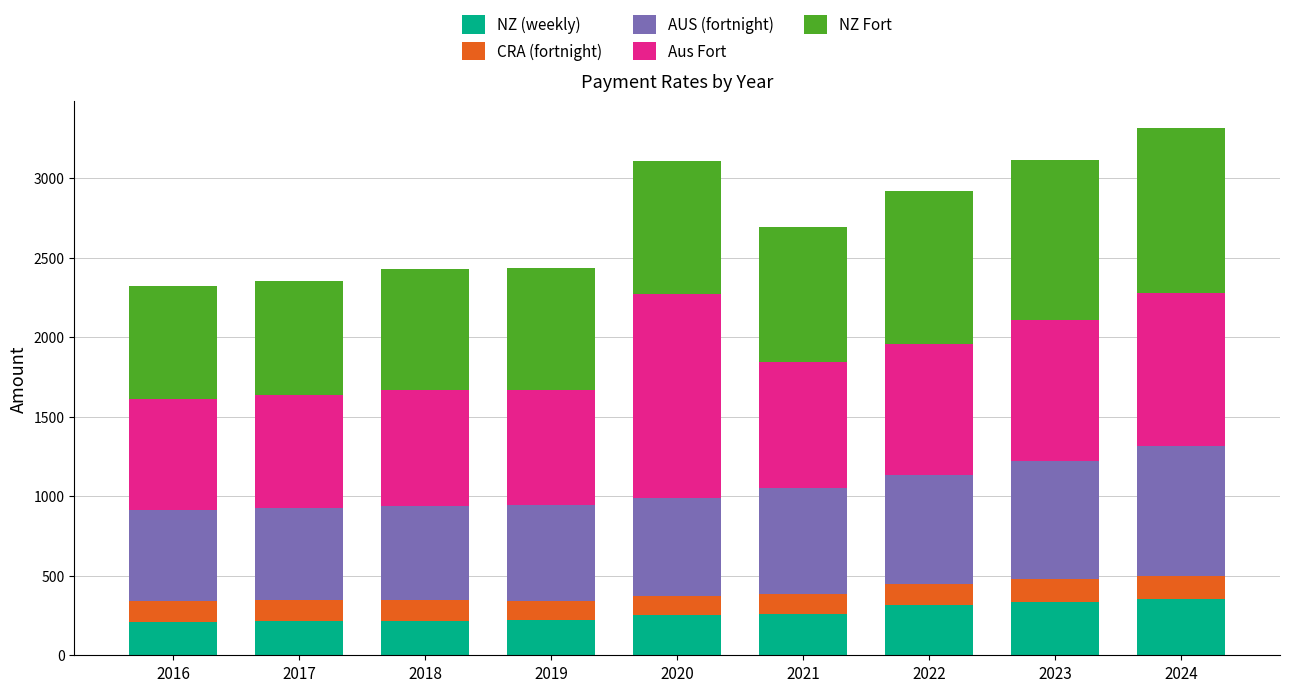

What is the lowest value of the NZ (weekly) series?

210.1